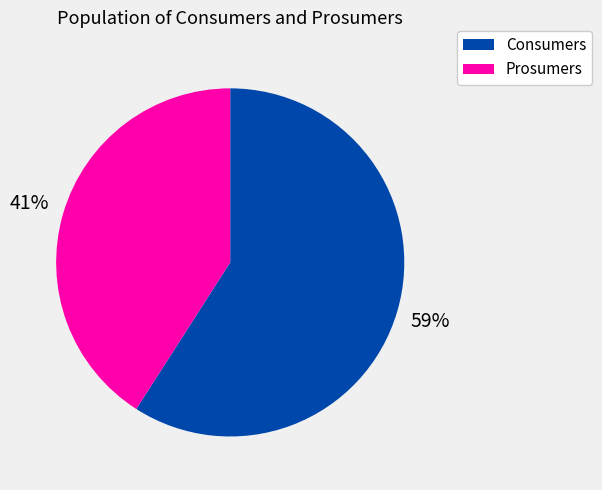

To the nearest percent, what percentage of the pie is Prosumers?

41%